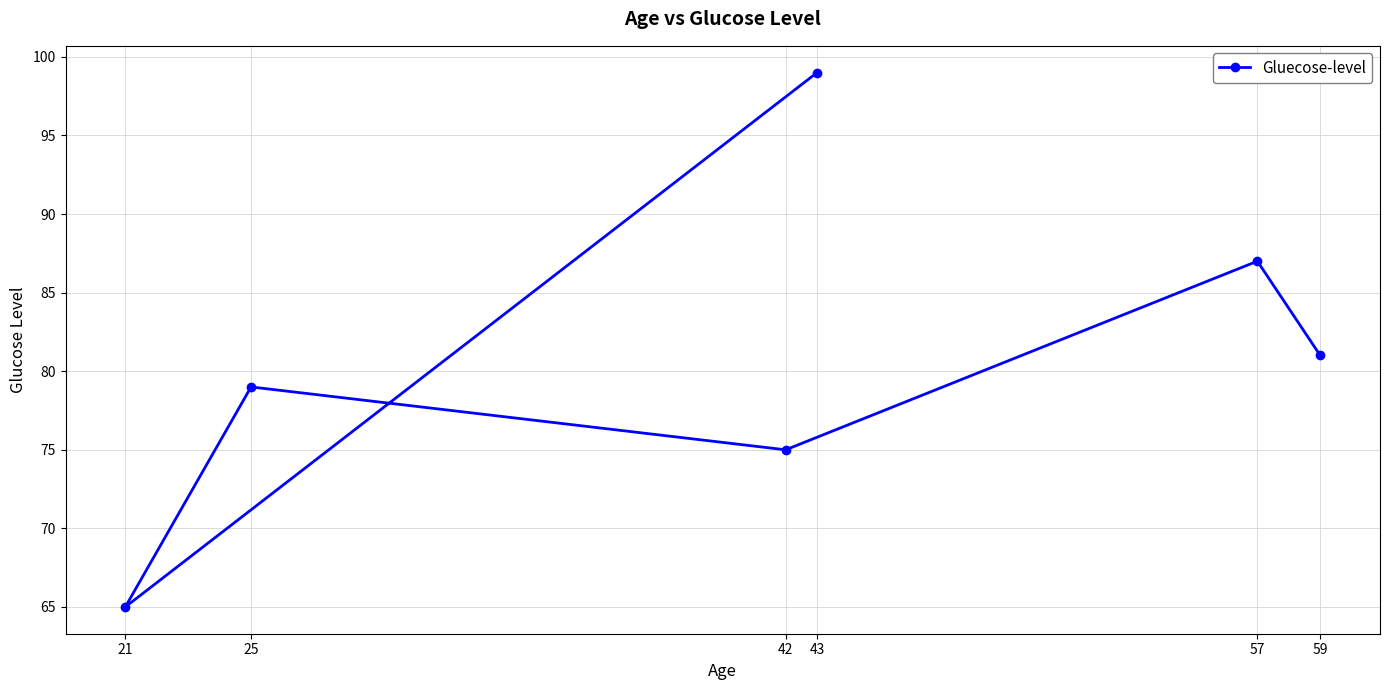

Rank the categories by value from highest to lowest.

43, 57, 59, 25, 42, 21